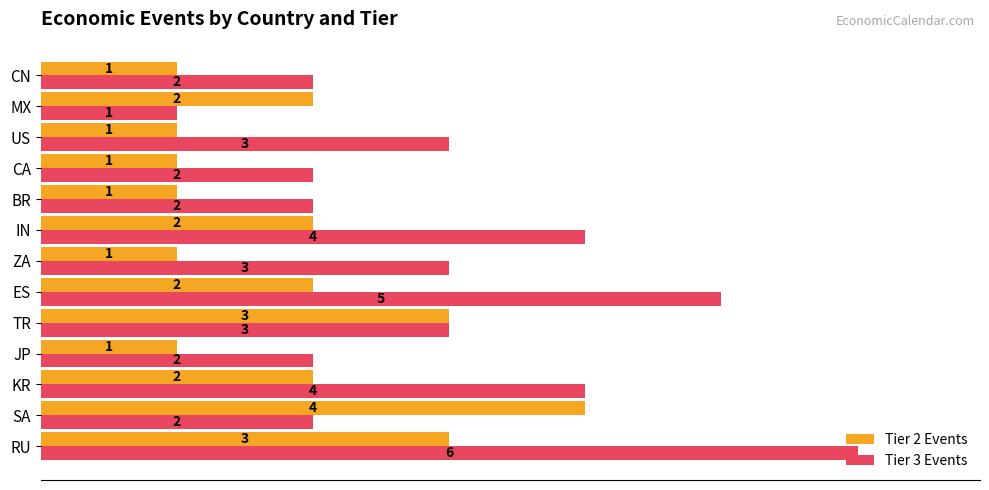

What is the difference between the second highest and minimum values in the Tier 3 Events series?

4